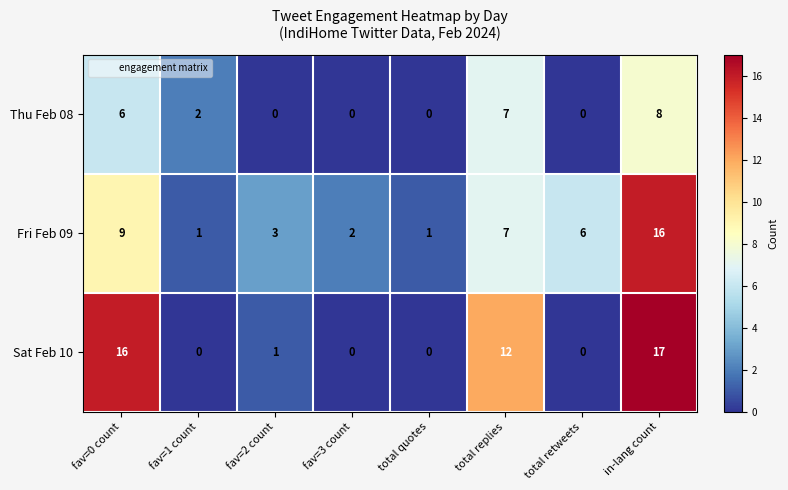

Count the number of categories in the chart.

8